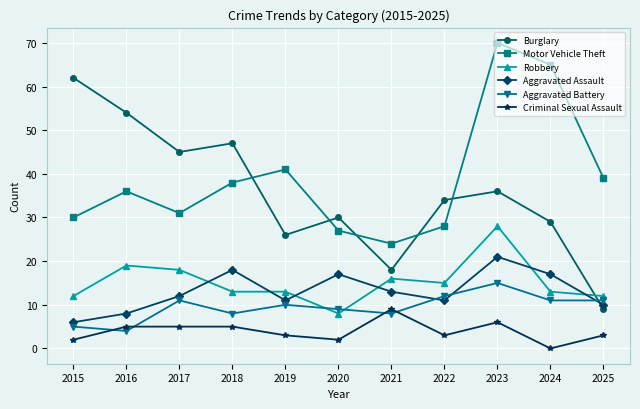

What is the difference between the Motor Vehicle Theft values at 2024 and 2018?

27